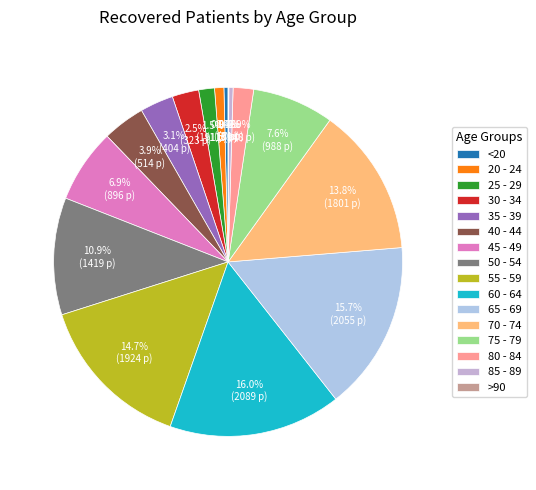

Rank the categories by value from lowest to highest.

>90, <20, 85 - 89, 20 - 24, 25 - 29, 80 - 84, 30 - 34, 35 - 39, 40 - 44, 45 - 49, 75 - 79, 50 - 54, 70 - 74, 55 - 59, 65 - 69, 60 - 64